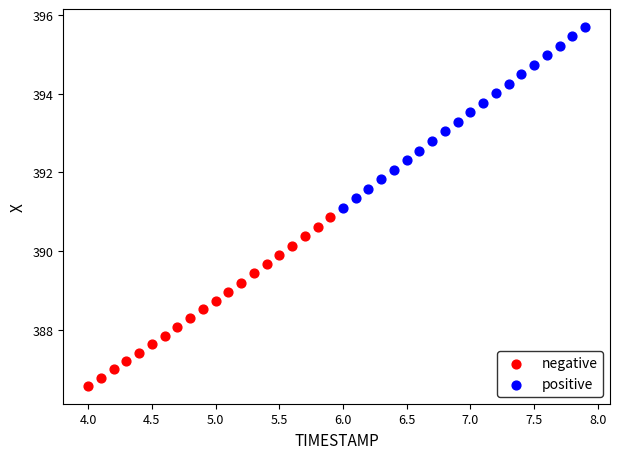

Which series has the widest spread of Y values?

positive